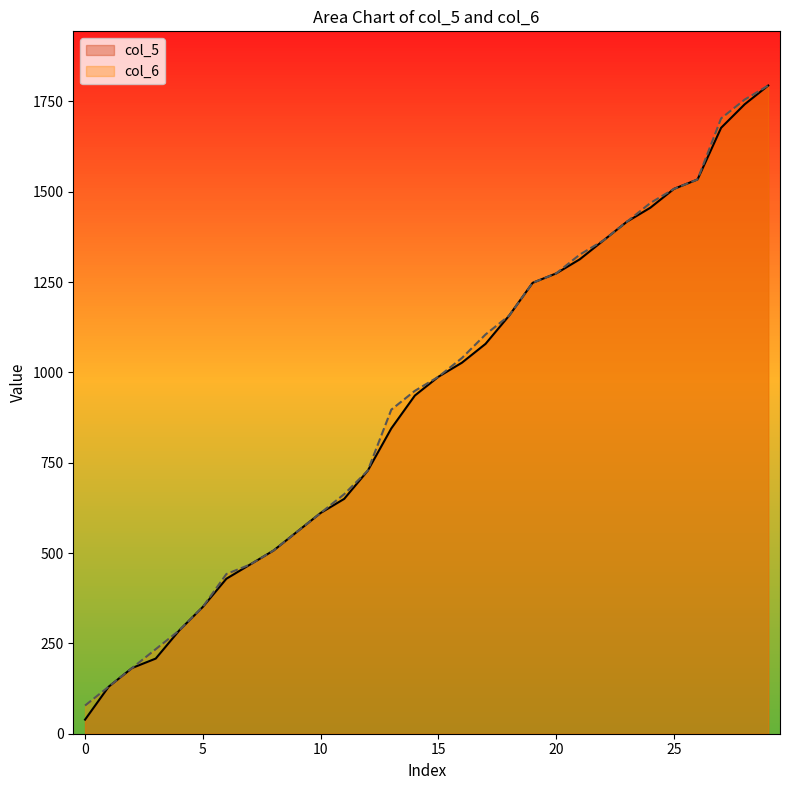

Does the chart display data point markers on the line(s)?

No